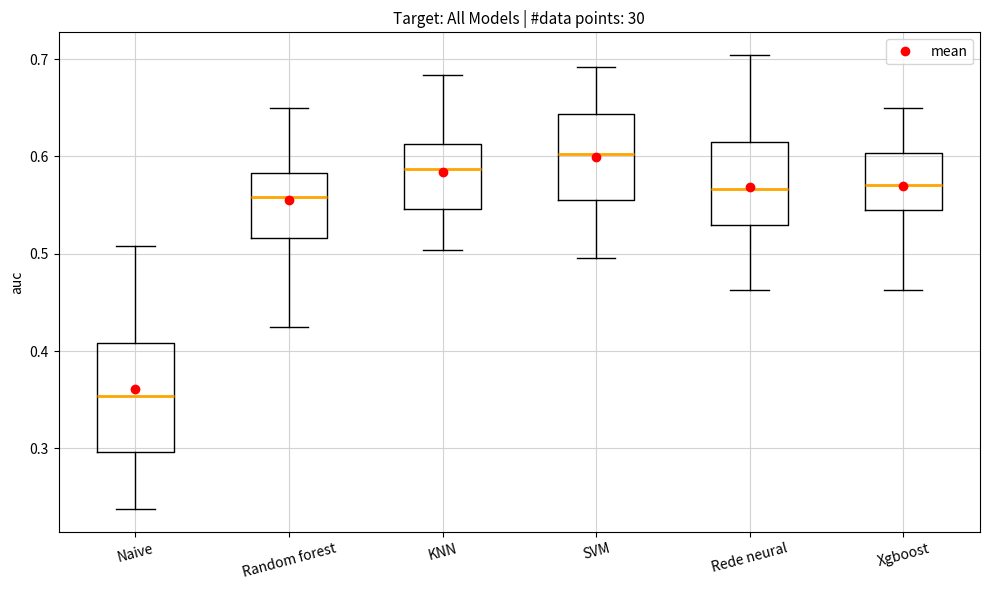

Comparing the boxes themselves (not the whiskers), which one is the tallest?

Naive